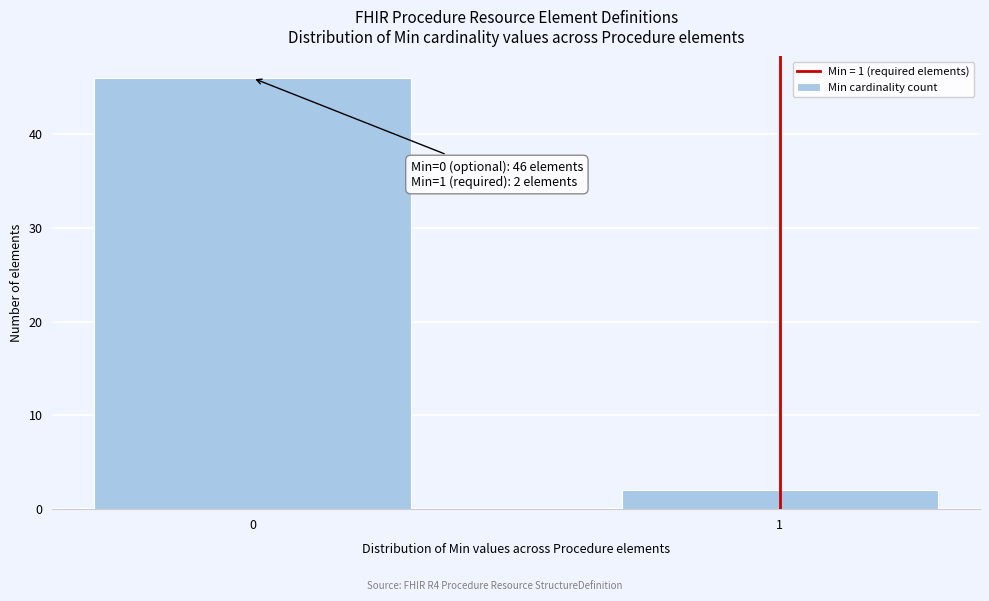

Reading left to right, extract all data points from this chart.

0=46	1=2